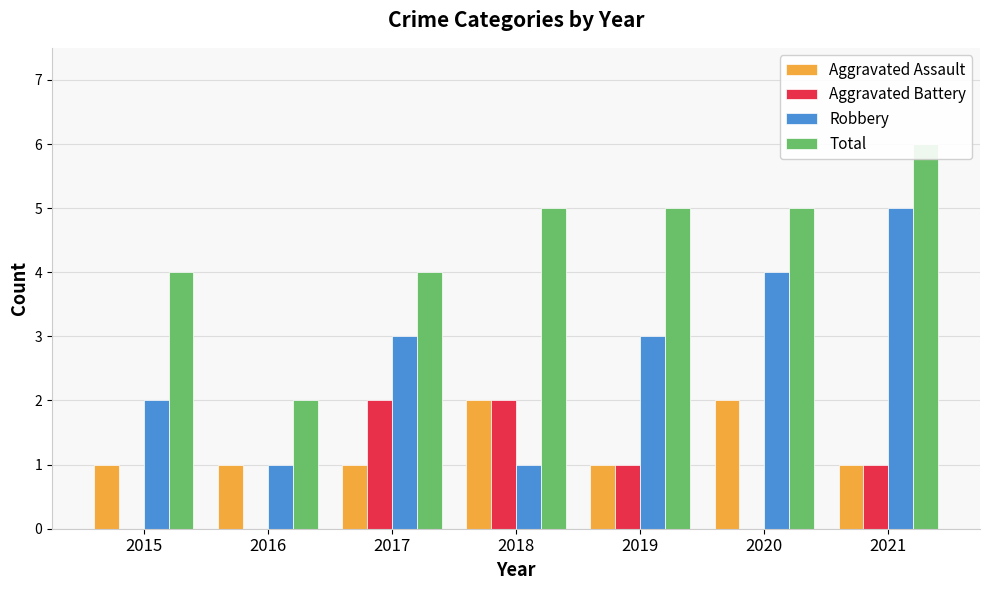

Reading left to right, list all the values displayed in this chart.

Aggravated Assault: 1	1	1	2	1	2	1
Aggravated Battery: 0	0	2	2	1	0	1
Robbery: 2	1	3	1	3	4	5
Total: 4	2	4	5	5	5	6